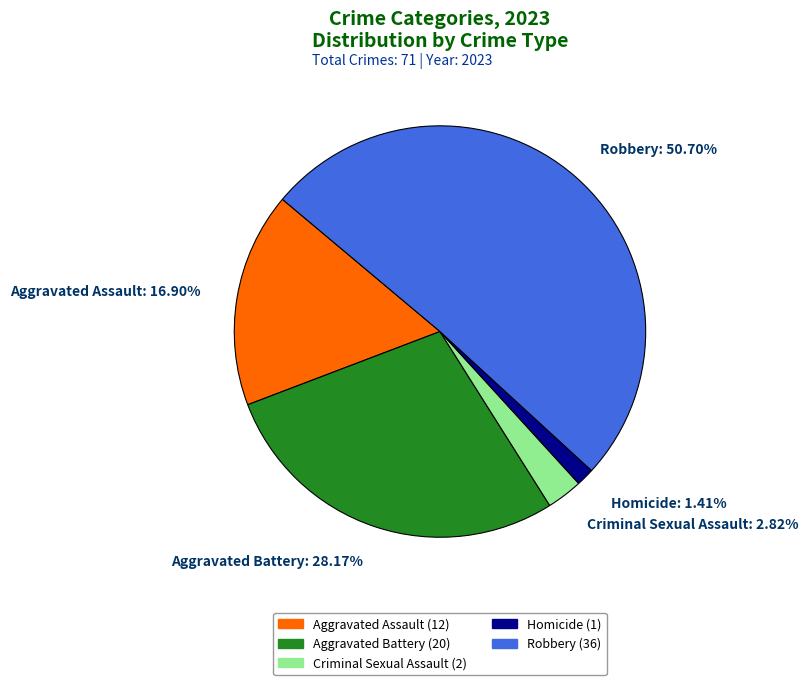

Which category has the smallest portion of the pie?

Homicide